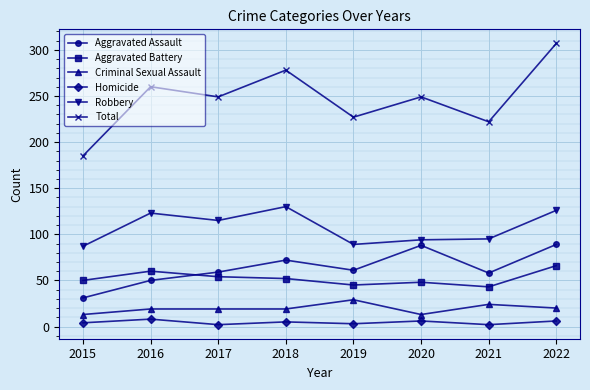

What is the total value across all series at 2019?

454